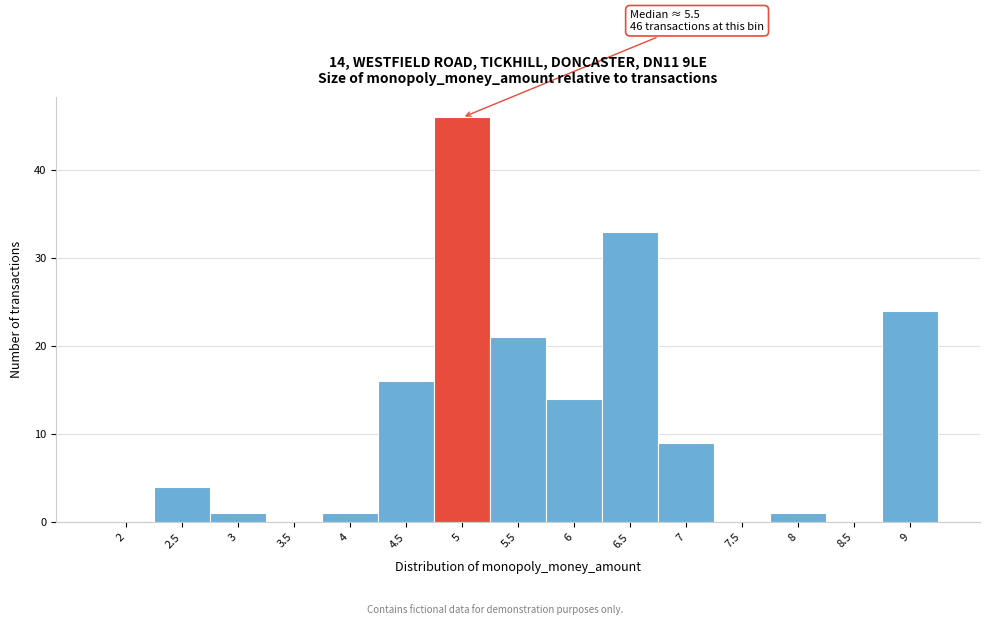

Reading left to right, transcribe all the data shown in this chart.

2=0	2.5=4	3=1	3.5=0	4=1	4.5=16	5=46	5.5=21	6=14	6.5=33	7=9	7.5=0	8=1	8.5=0	9=24